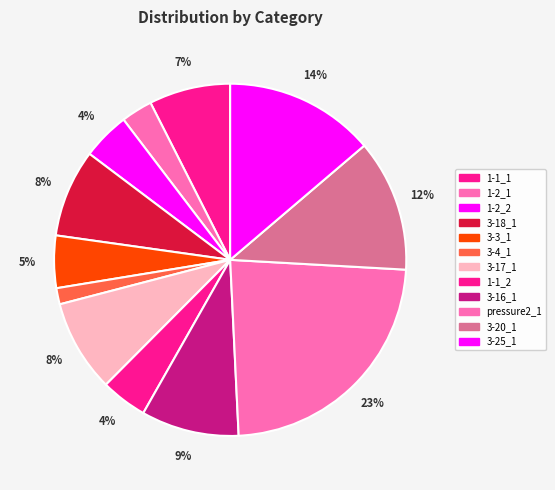

Does 3-25_1 account for over 50% of the chart?

No